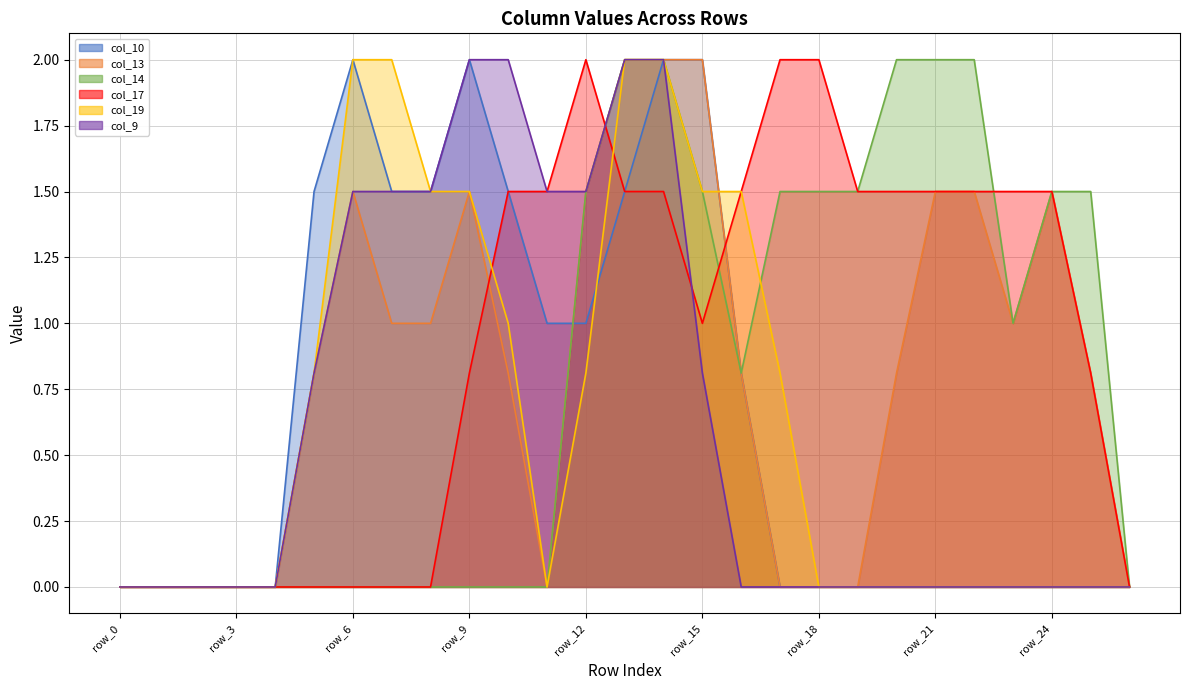

Where is col_13 nearest to the value 1?

row_7